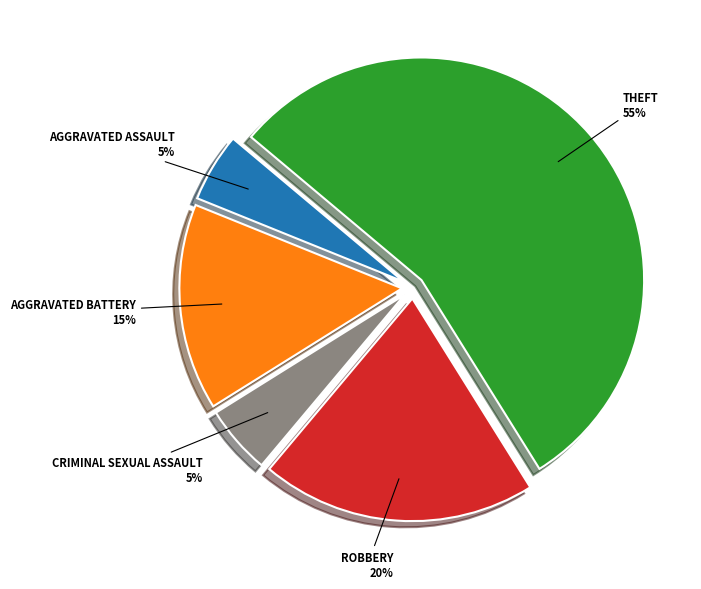

Does any single category account for the majority?

Yes